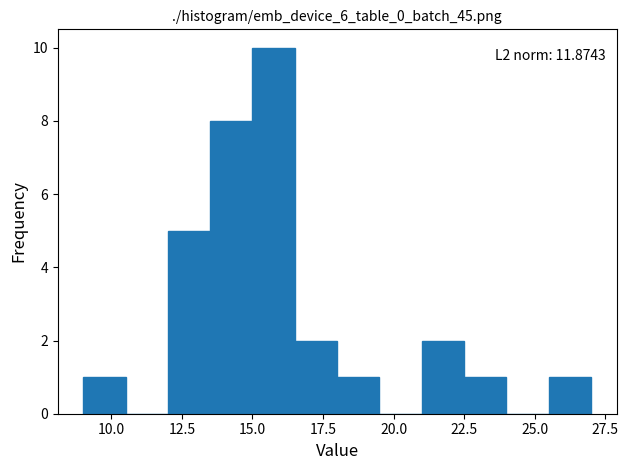

Around what value on the x-axis is the tallest bar? Give the approximate position of its centre, as read against the axis.

16.0